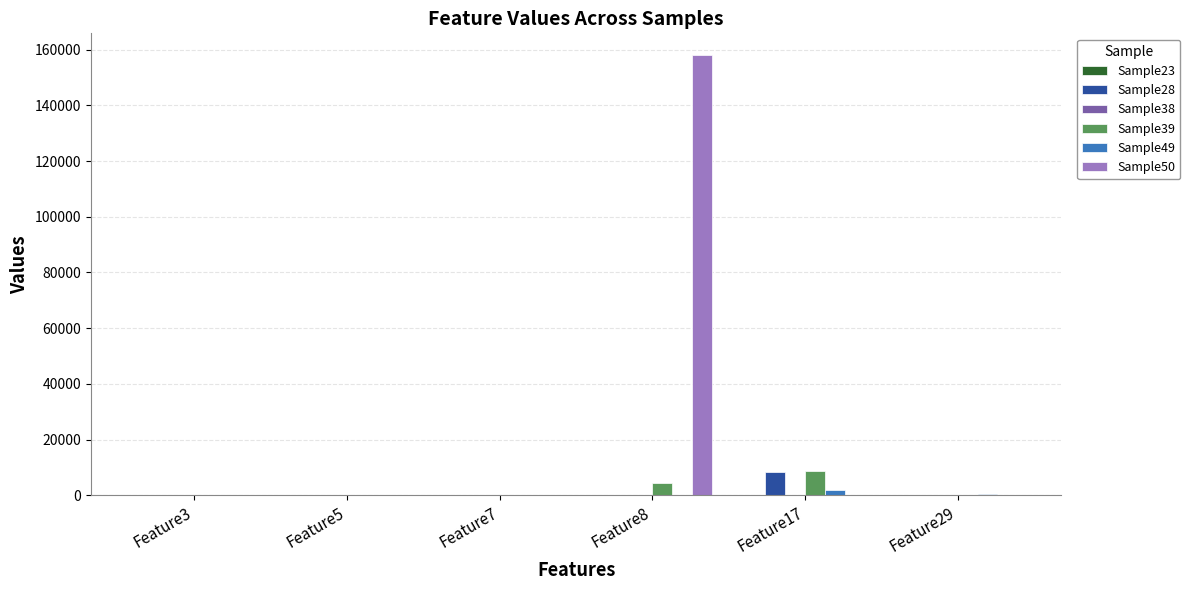

Are the bars horizontal?

No